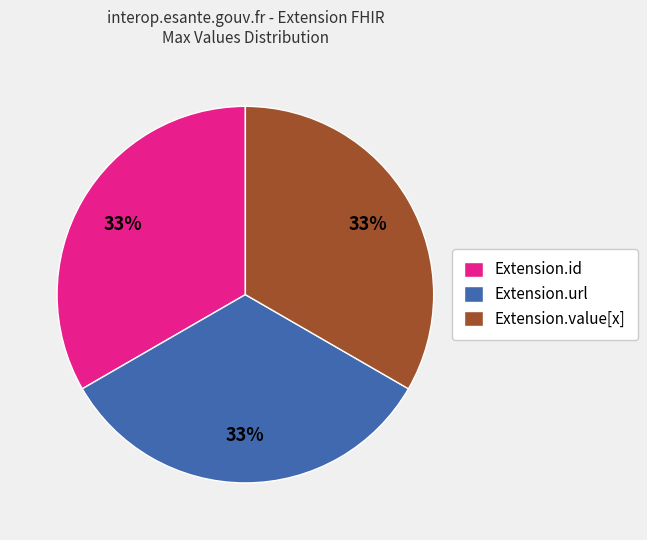

Is Extension.id the majority of the pie?

No